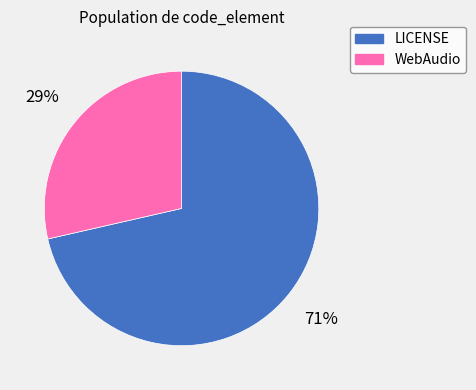

Rank the categories by value from lowest to highest.

WebAudio, LICENSE